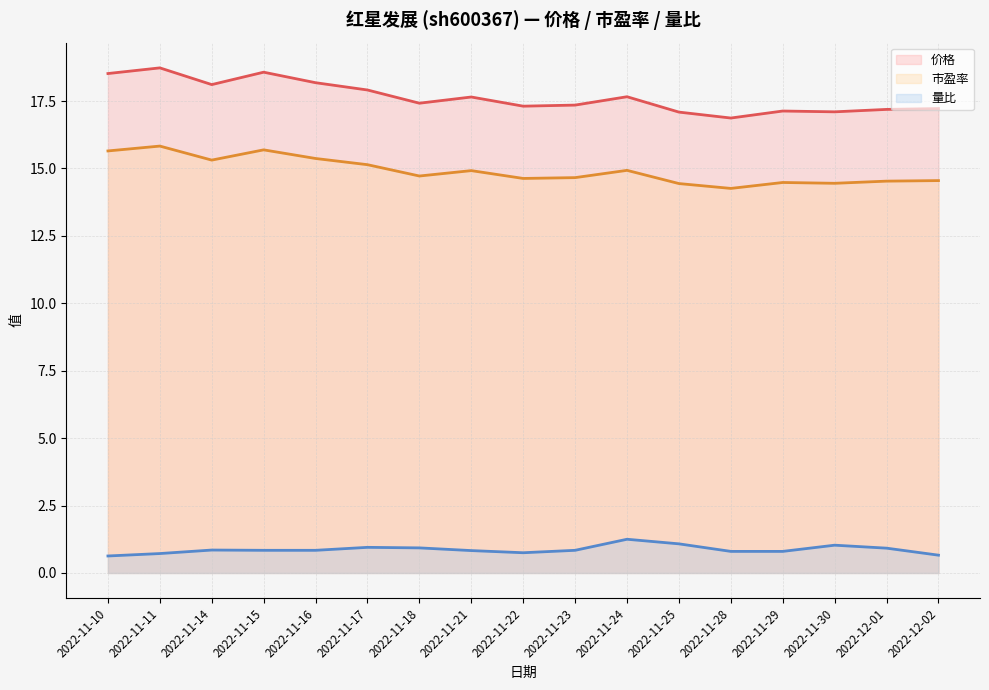

What is the label of the 3rd point from the left?

2022-11-14